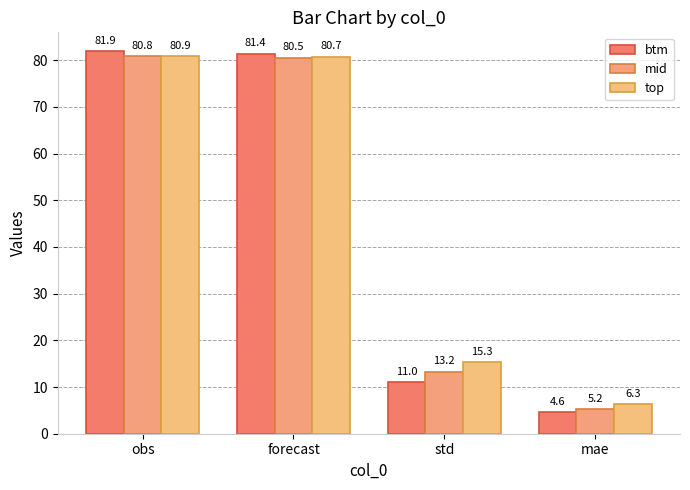

At which category does the chart reach its minimum across all series?

mae